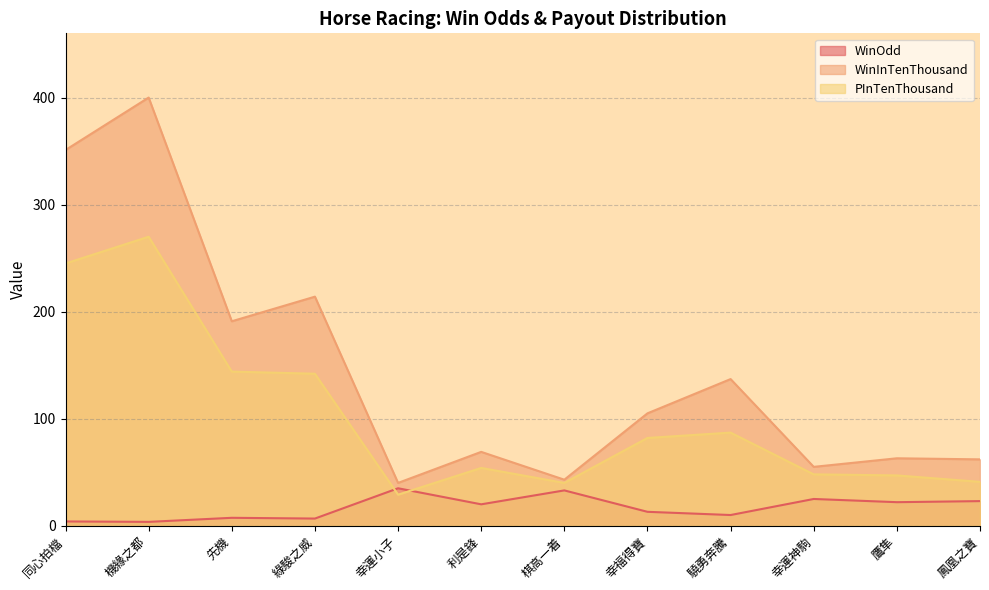

How many interior local valleys does the WinOdd series have?

5